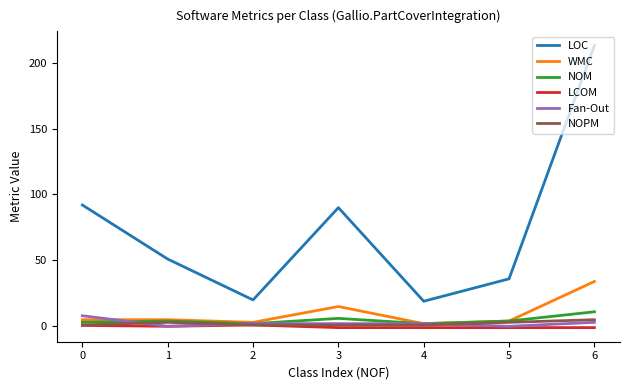

What are all the series names shown in the legend?

LOC, WMC, NOM, LCOM, Fan-Out, NOPM